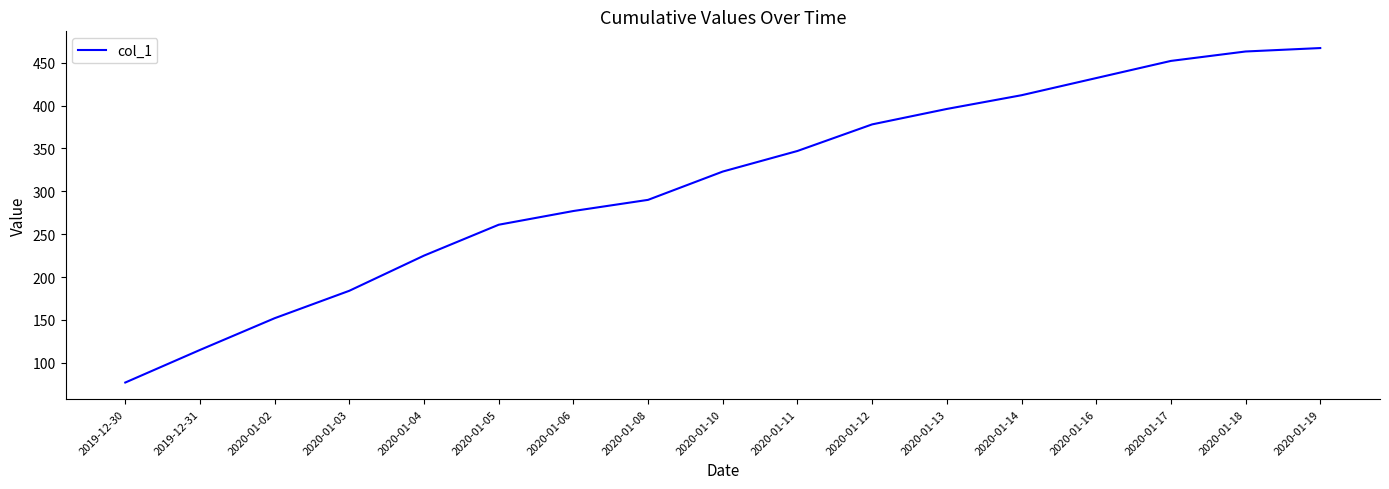

At which category does the chart reach its minimum across all series?

2019-12-30